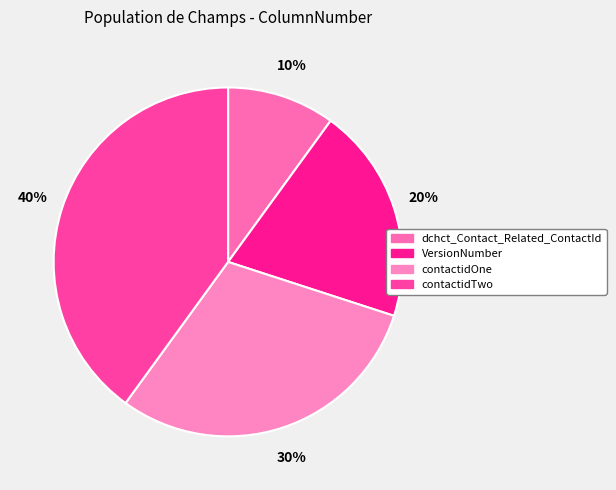

How many slices are in this pie chart?

4